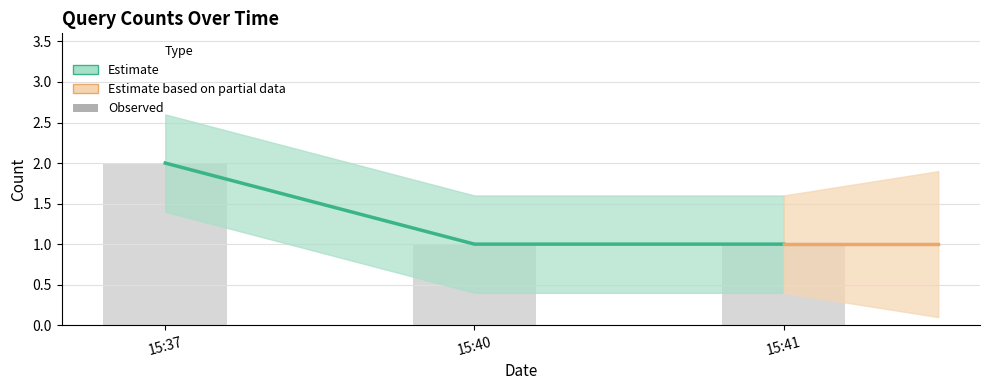

Does the chart contain any negative values?

No